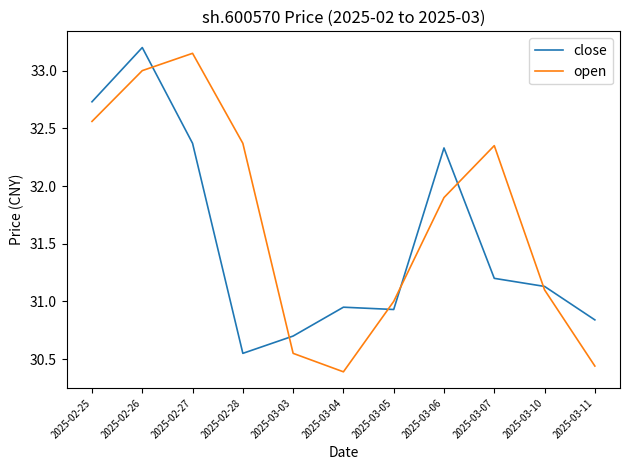

Rank the series at 2025-02-25 from lowest to highest value.

open, close